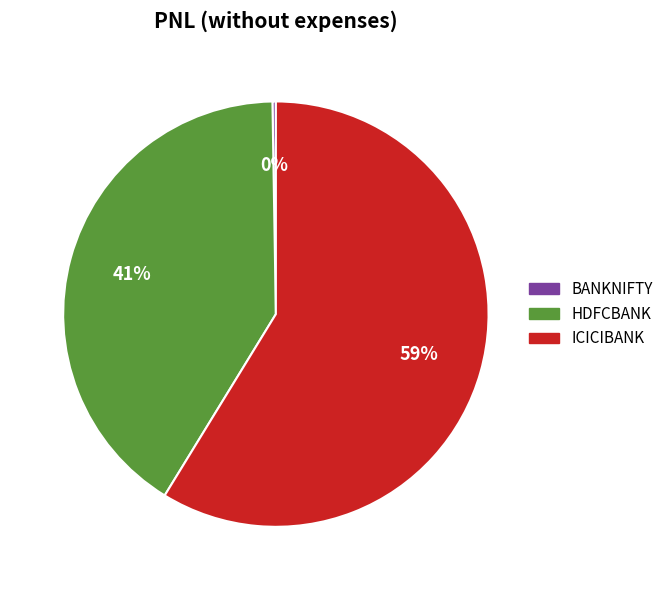

Is it true that ICICIBANK is 59% of the pie?

True